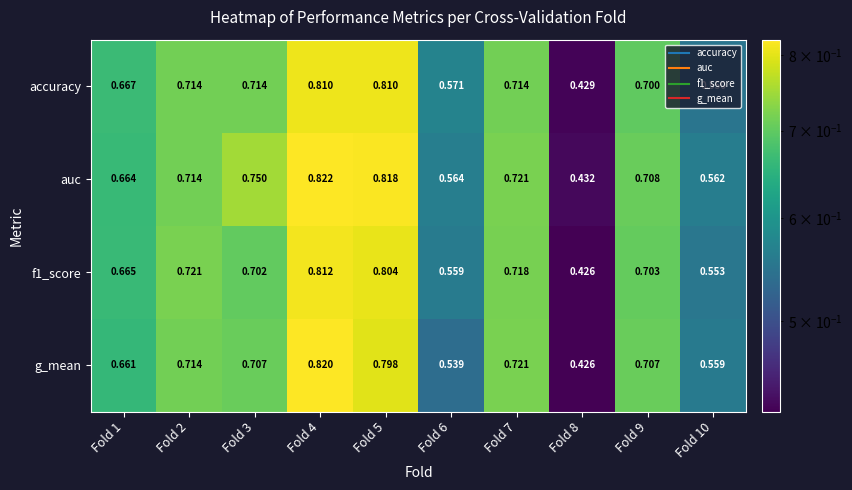

Which series has the widest spread of values?

g_mean